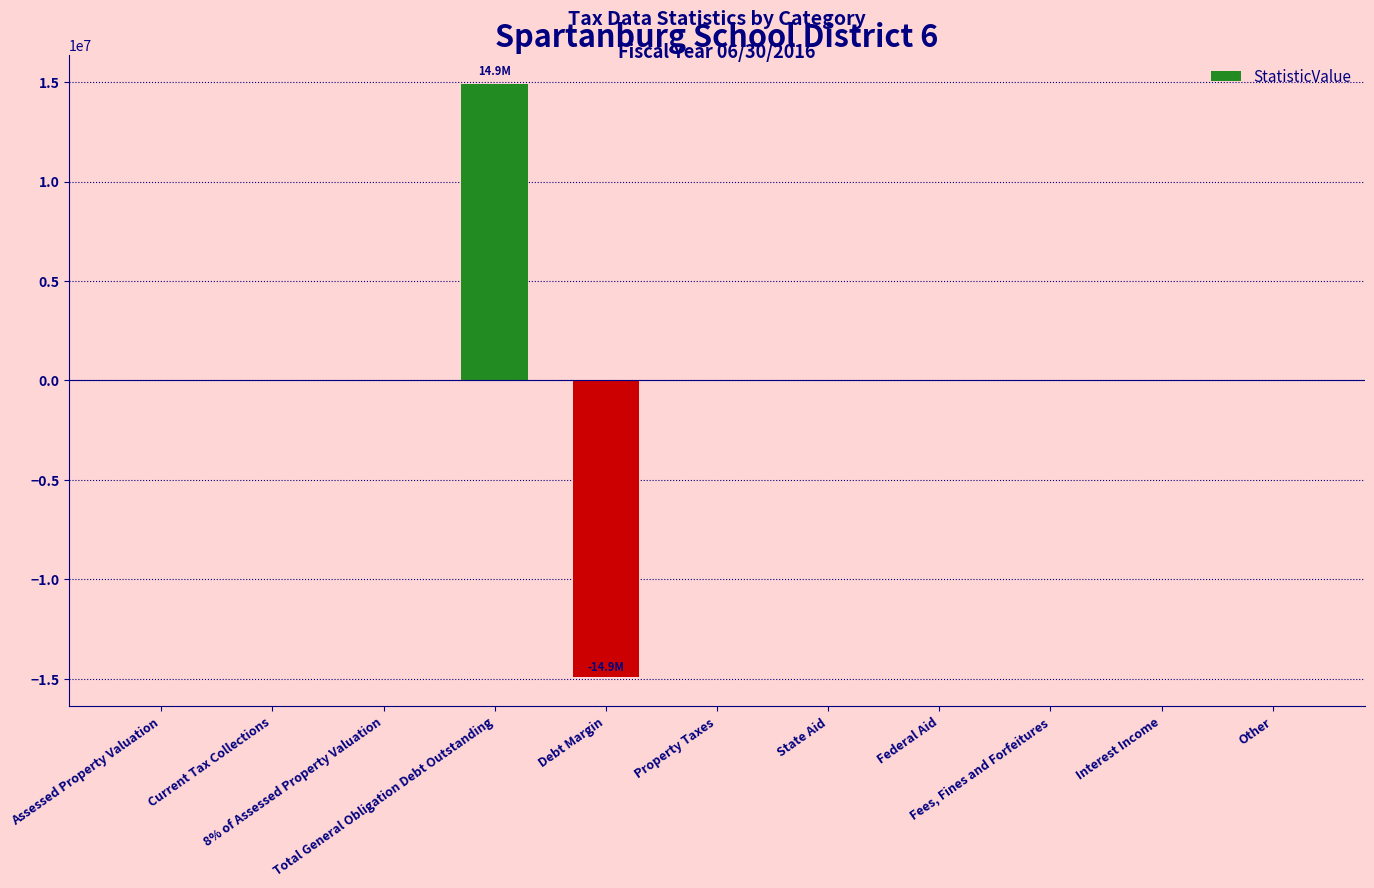

Count the number of data series in this chart.

1